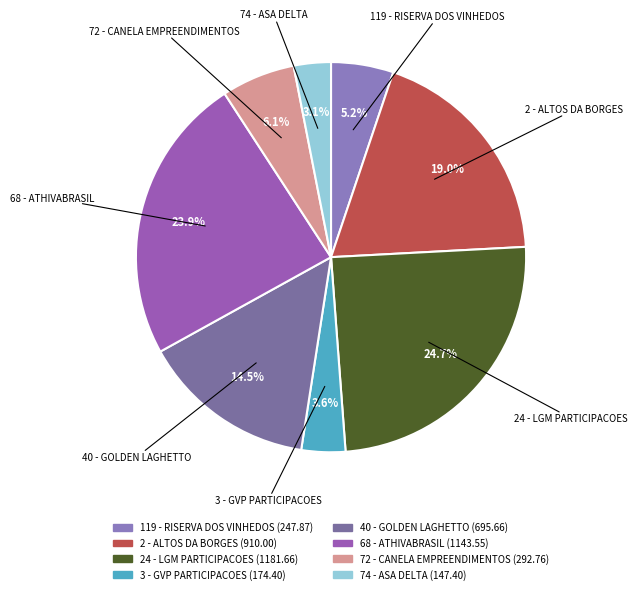

Which has a higher value, 24 - LGM PARTICIPACOES or 119 - RISERVA DOS VINHEDOS?

24 - LGM PARTICIPACOES